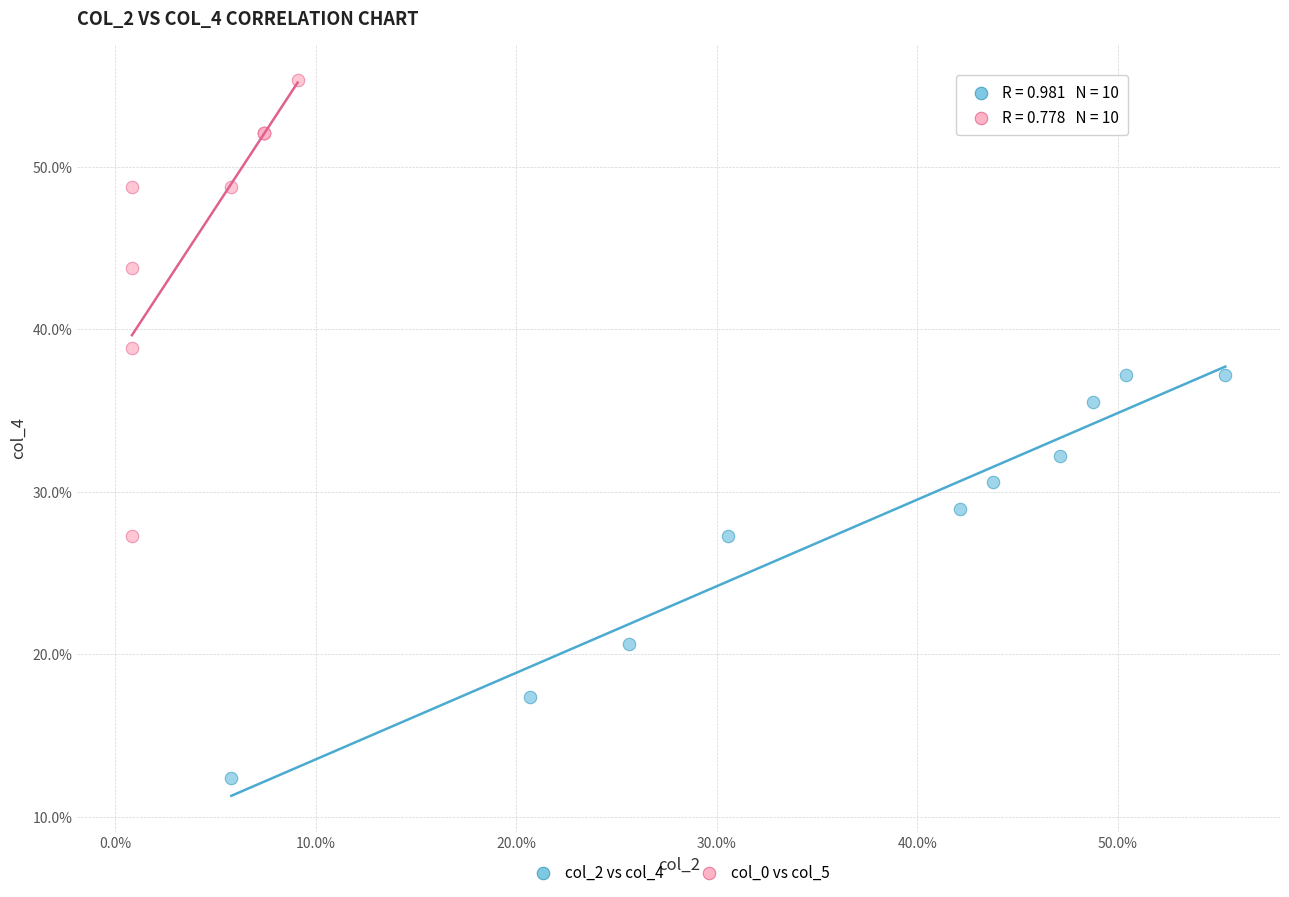

What are all the series names shown in the legend?

col_2 vs col_4, col_0 vs col_5